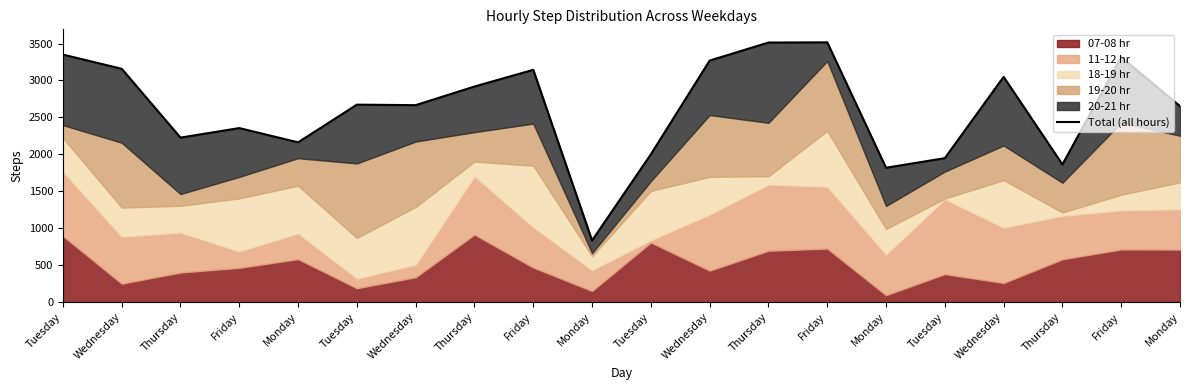

How many values are below 2673?

10